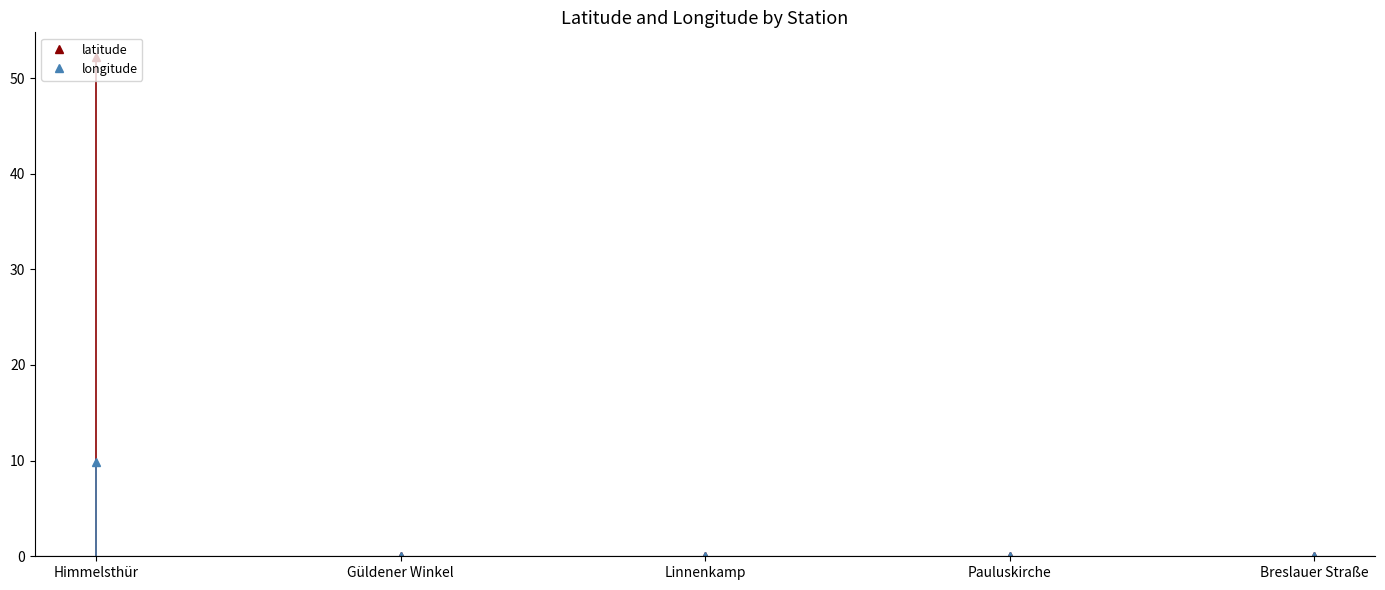

The value of latitude at Pauluskirche is -30.8. True or false?

False